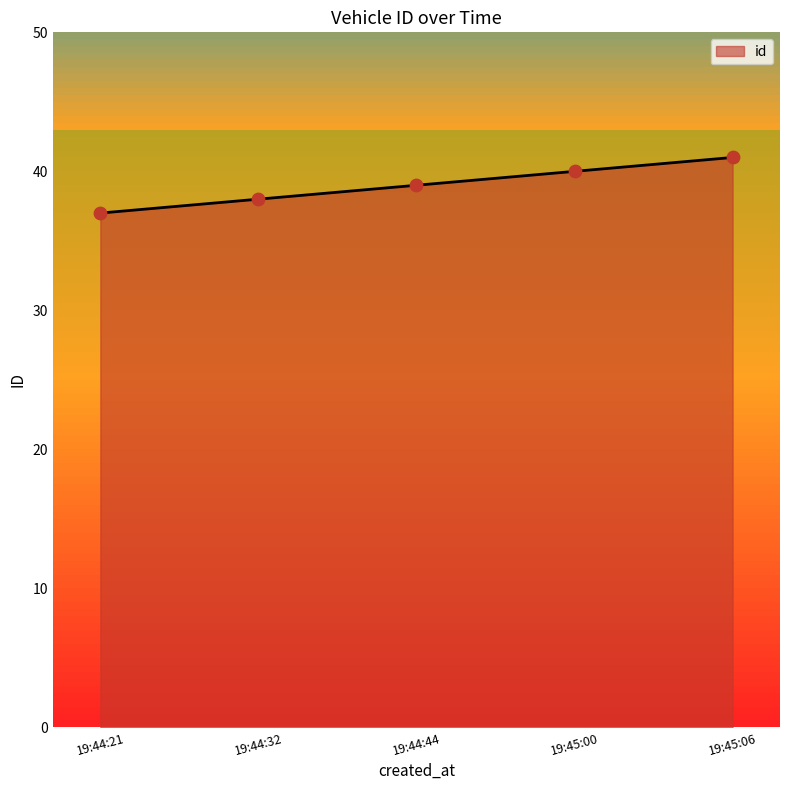

What is the change in value from 19:44:32 to 19:45:06?

+3